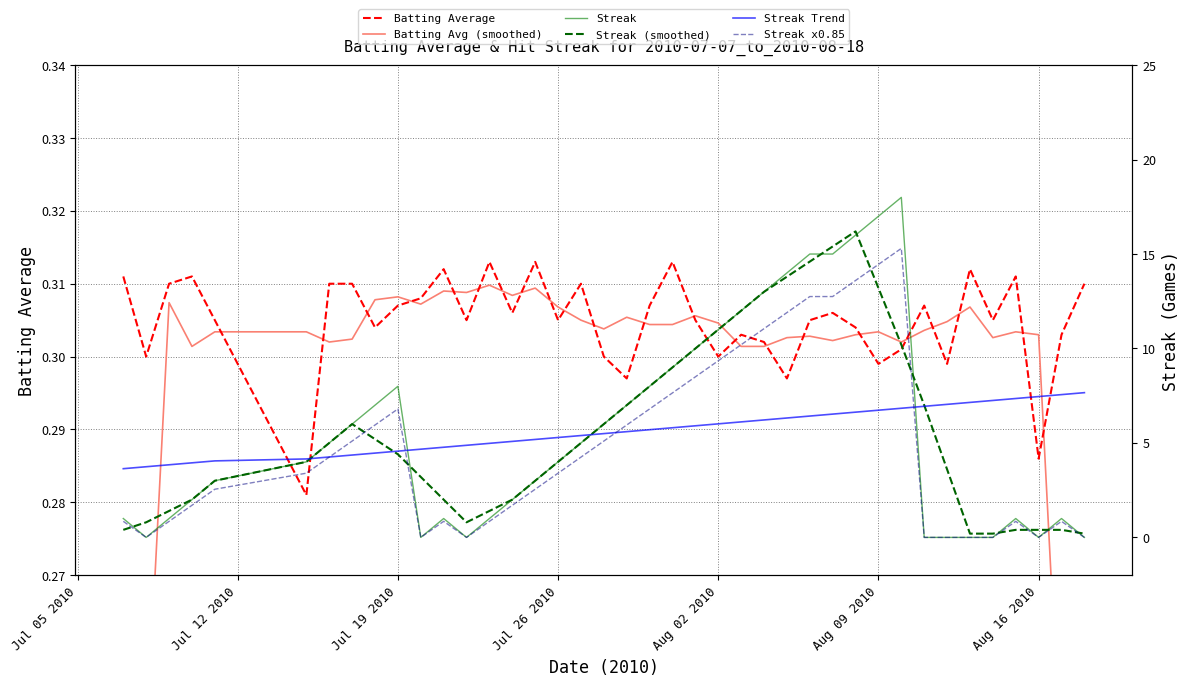

In Batting Avg (smoothed), how many points are lower than both neighbors (excluding endpoints)?

9